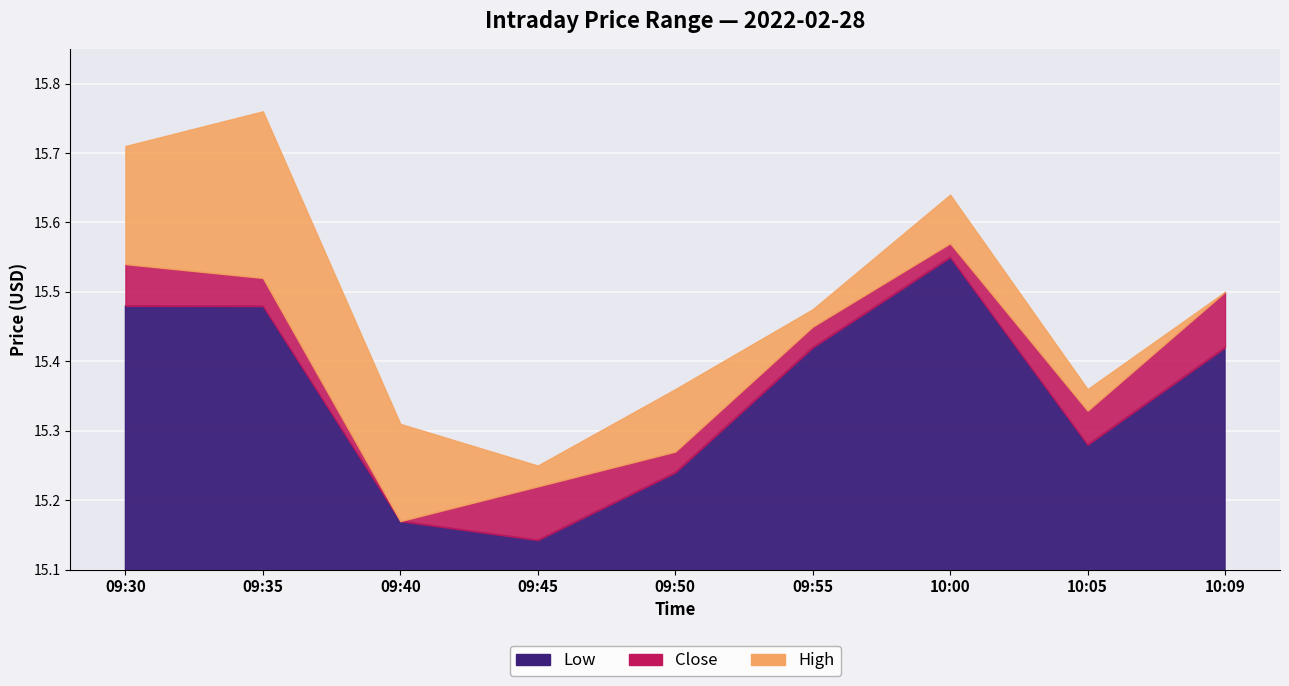

What value does the High series have at 2022-02-28 09:50?

15.4